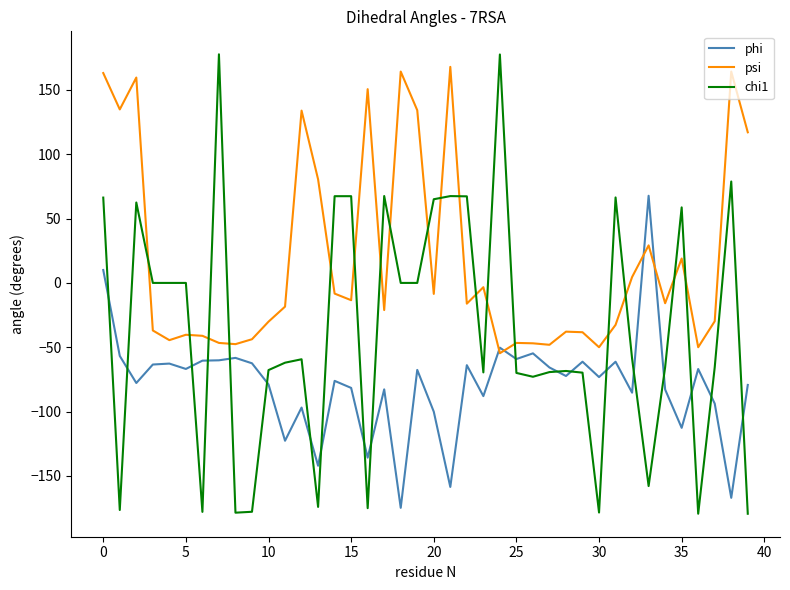

What is the maximum value for psi?

167.9